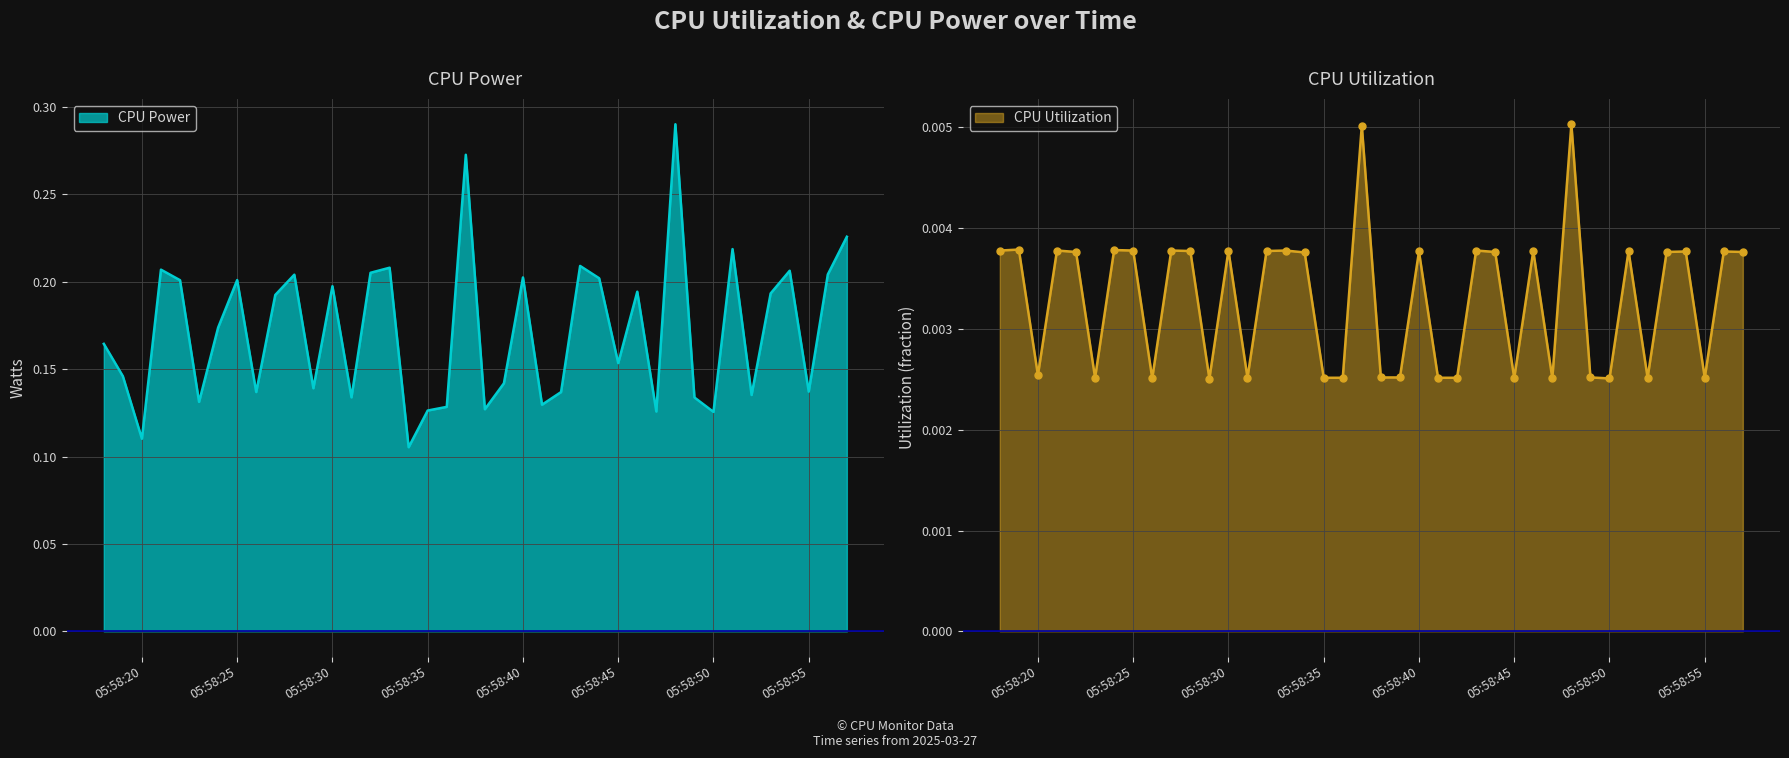

The value of CPU Power at 05:58:35 is 0.0. True or false?

False